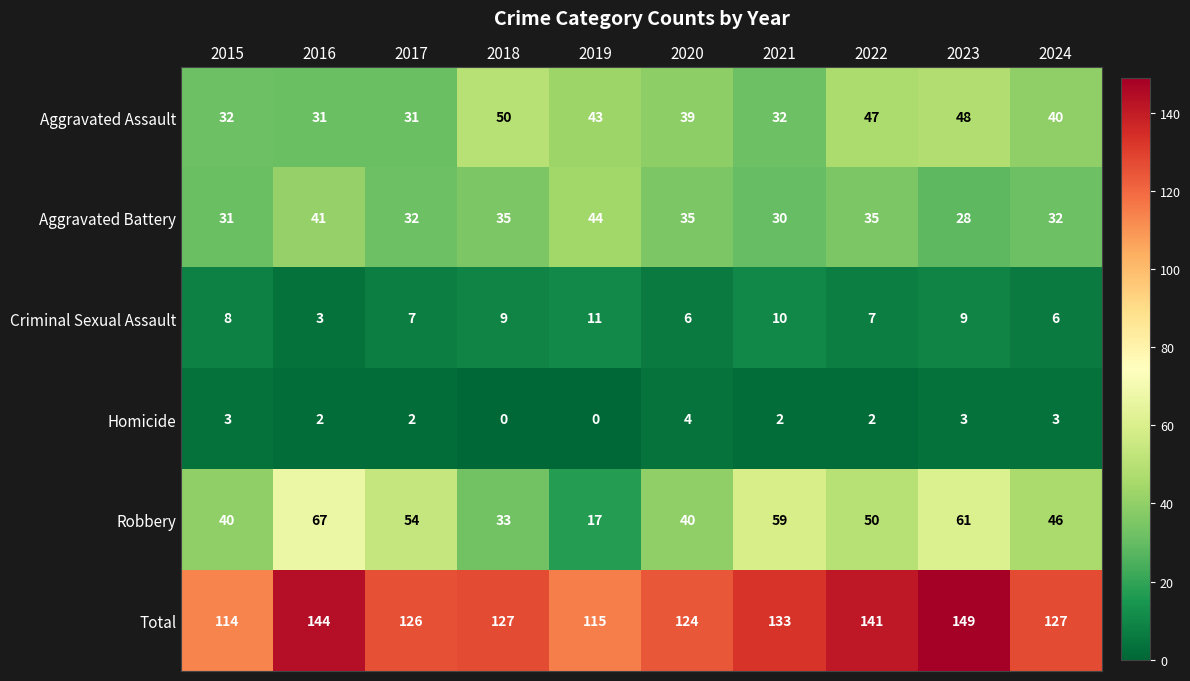

What is the sum of the Criminal Sexual Assault values at 2020 and 2018?

15